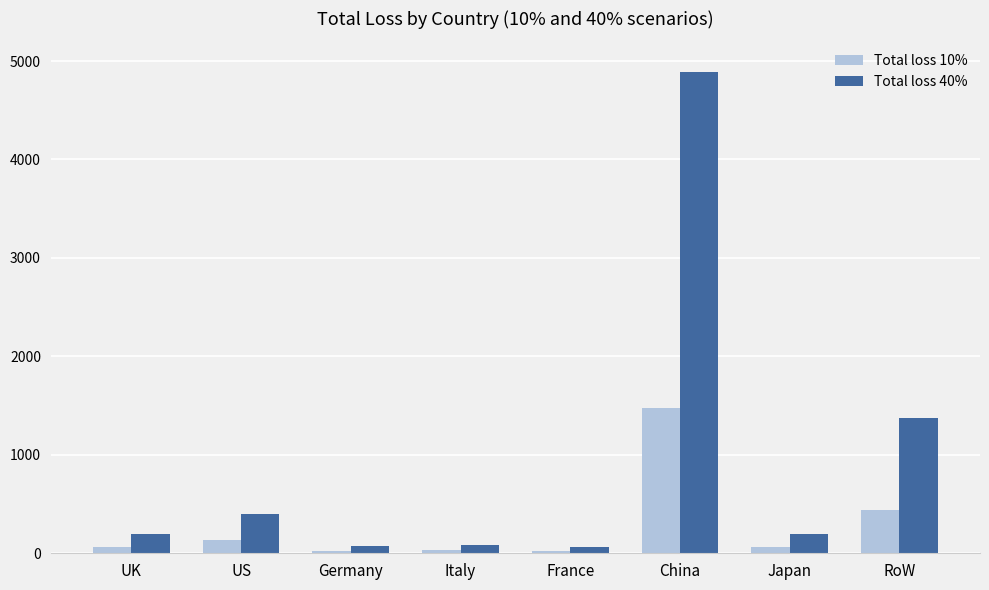

How many categories are shown in the chart?

8